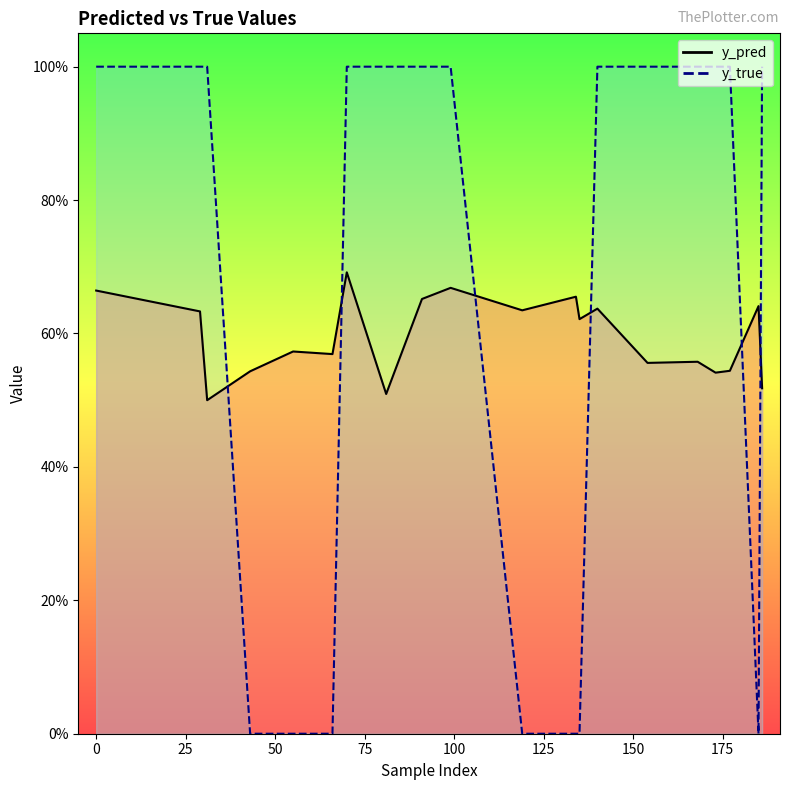

Reading left to right, list all the values displayed in this chart.

y_pred: 0.7	0.6	0.5	0.5	0.6	0.6	0.7	0.5	0.7	0.7	0.6	0.7	0.6	0.6	0.6	0.6	0.5	0.5	0.6	0.5
y_true: 1.0	1.0	1.0	0.0	0.0	0.0	1.0	1.0	1.0	1.0	0.0	0.0	0.0	1.0	1.0	1.0	1.0	1.0	0.0	1.0